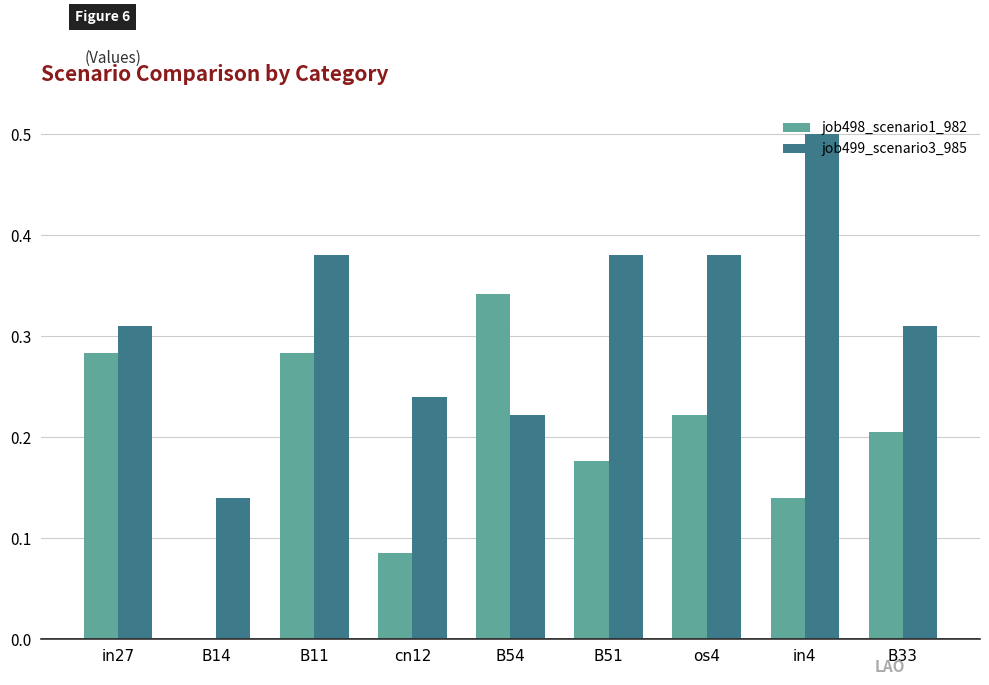

Is it true that job499_scenario3_985 equals 0.5 at in4?

True